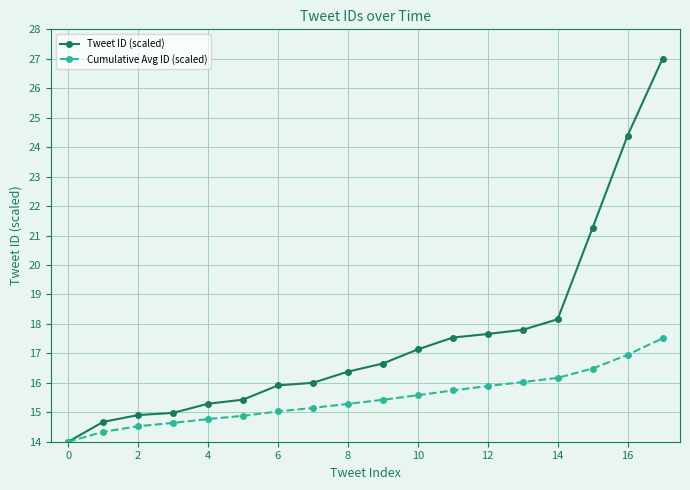

What is the smallest value displayed?

14.0